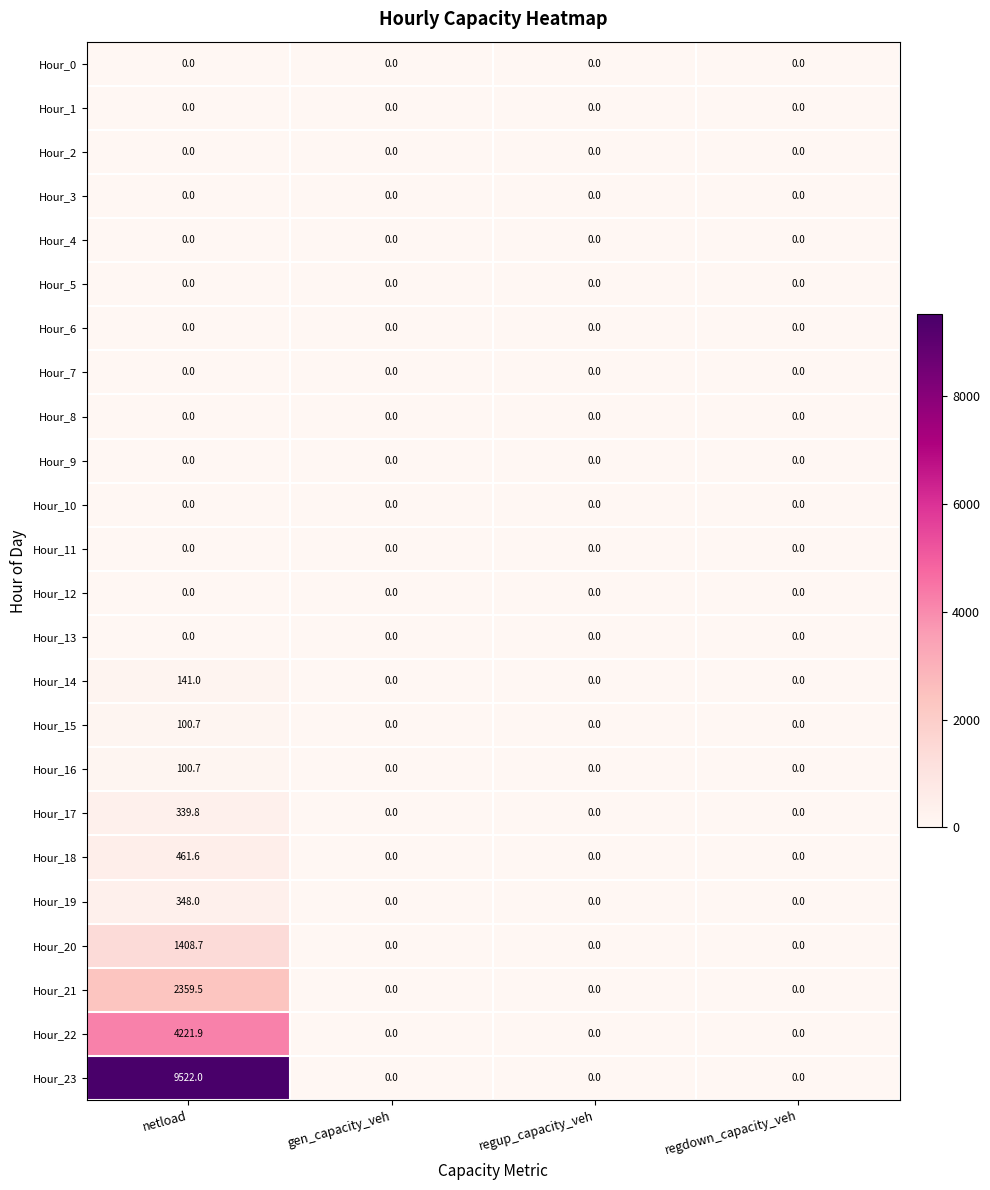

Which series has the largest total across all categories?

Hour_23